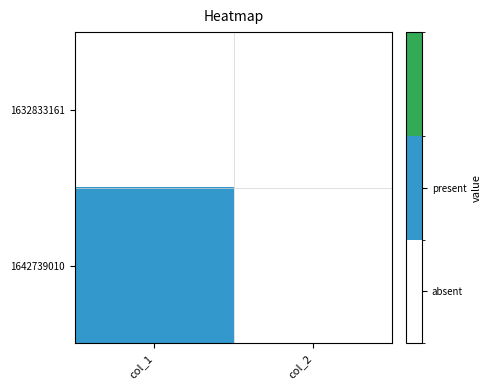

At how many categories does at least one series exceed 0?

1